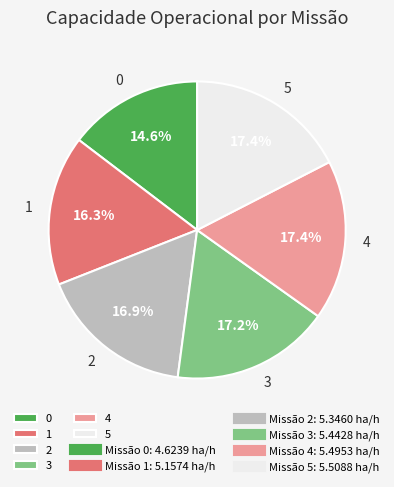

What is the total percentage of 3 and 2?

34.2%